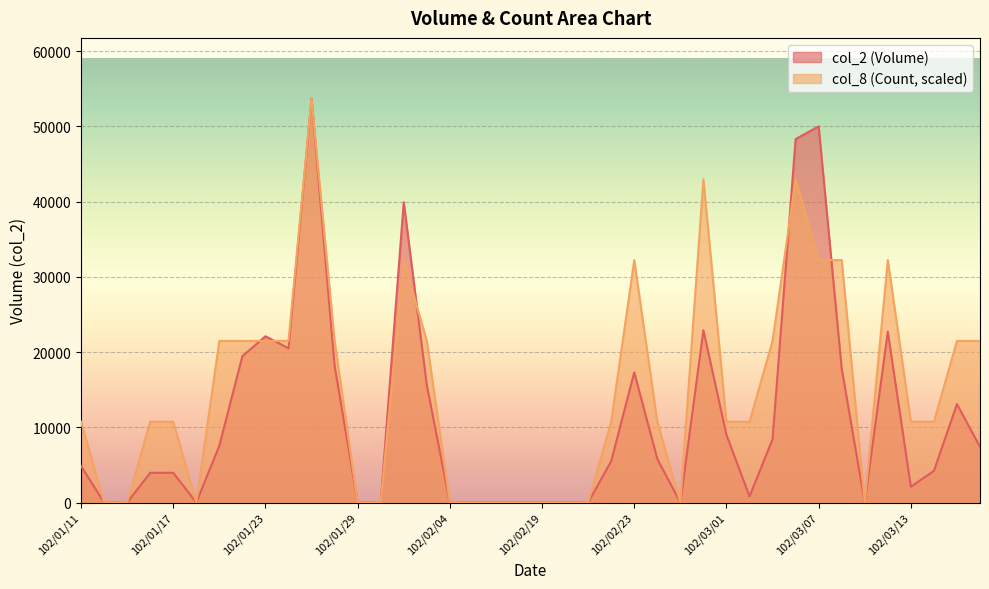

Where is col_2 nearest to the value 26850?

102/02/27